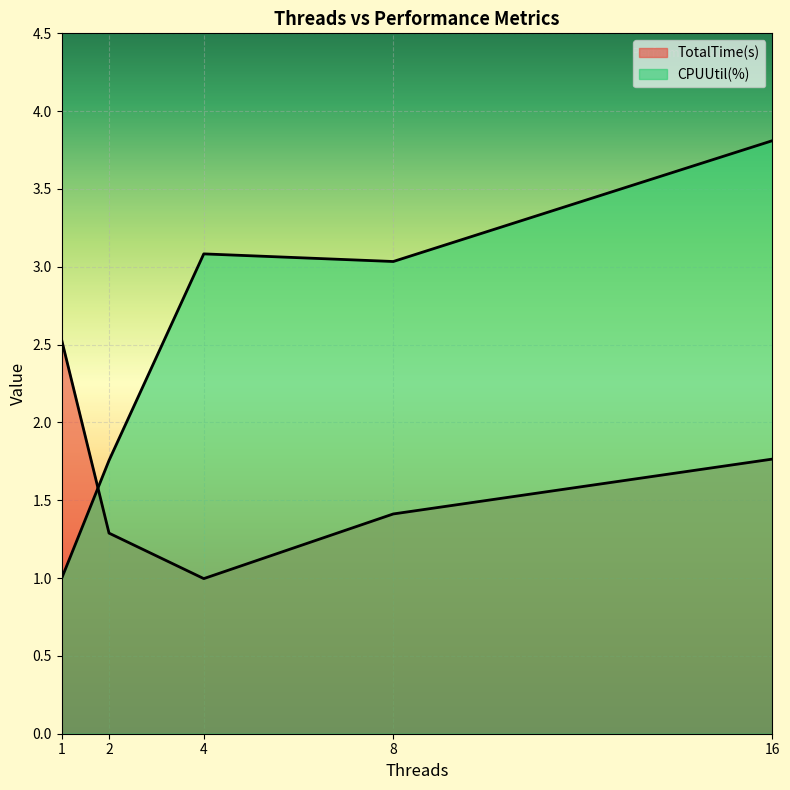

Is the value of CPUUtil(%) at 1 greater than the value of TotalTime(s) at 4?

Yes